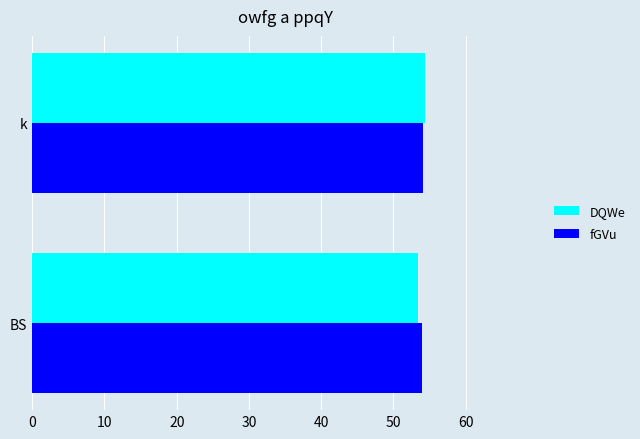

What is the maximum value for fGVu?

54.1